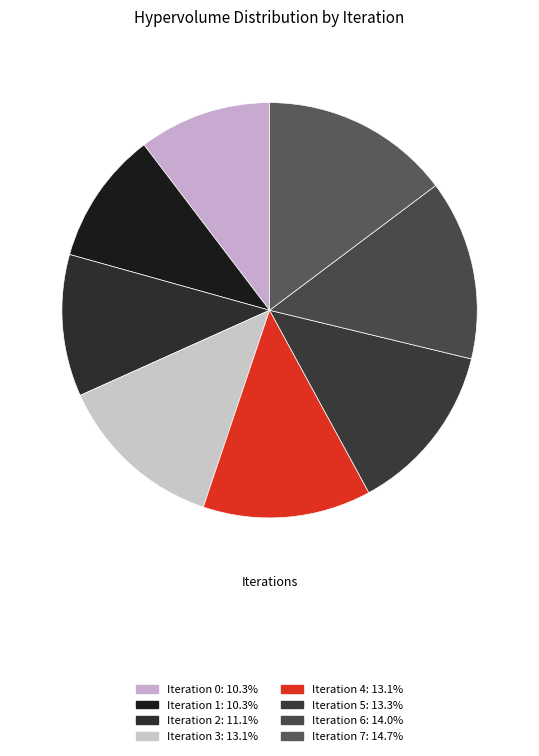

Does any single category account for the majority?

No